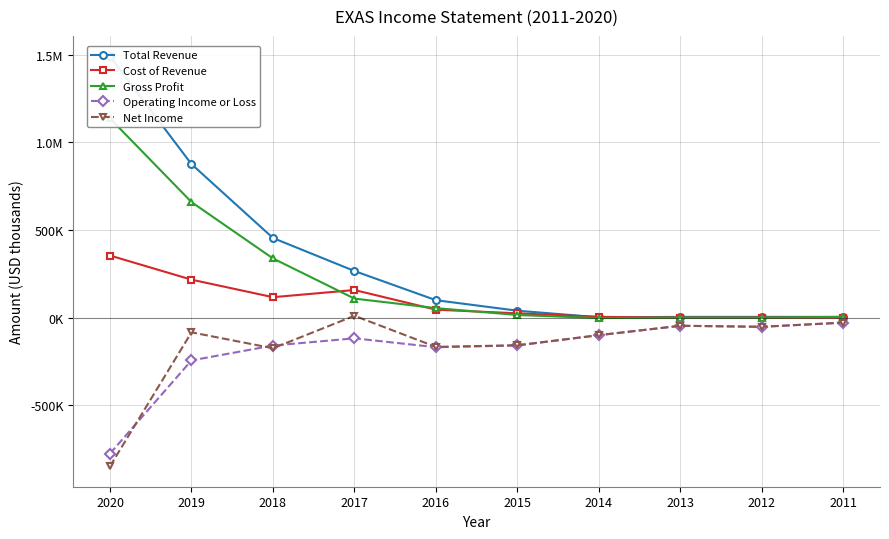

What are all the series names shown in the legend?

Total Revenue, Cost of Revenue, Gross Profit, Operating Income or Loss, Net Income